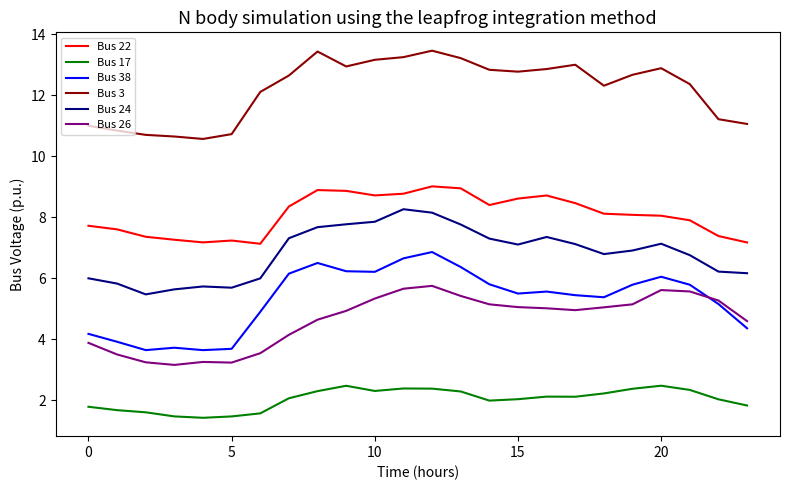

Count the number of data series in this chart.

6